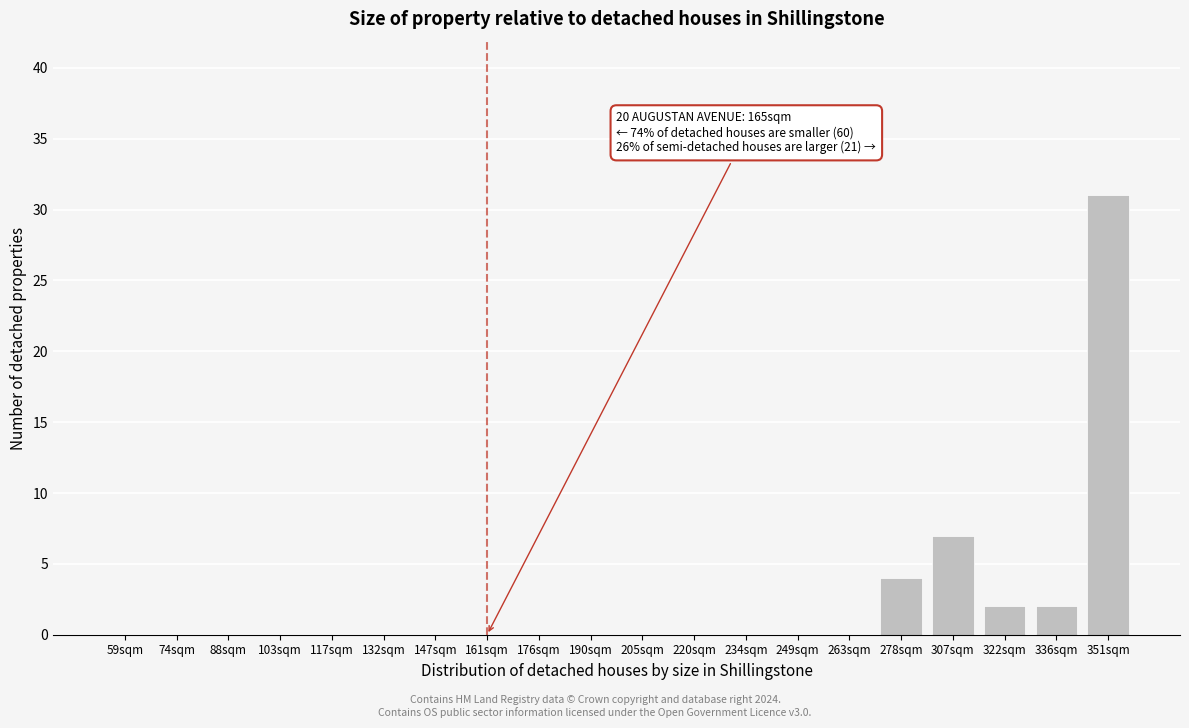

Reading right to left, what are all the values shown in this chart?

351sqm=31	336sqm=2	322sqm=2	307sqm=7	278sqm=4	263sqm=0	249sqm=0	234sqm=0	220sqm=0	205sqm=0	190sqm=0	176sqm=0	161sqm=0	147sqm=0	132sqm=0	117sqm=0	103sqm=0	88sqm=0	74sqm=0	59sqm=0